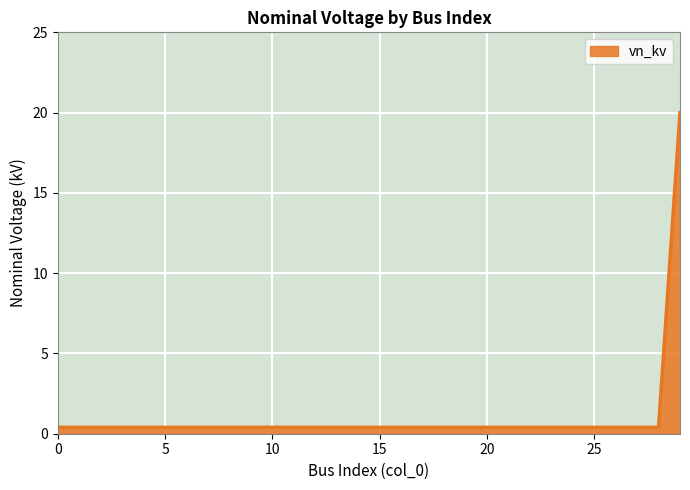

What is the difference between the maximum and minimum values?

19.6